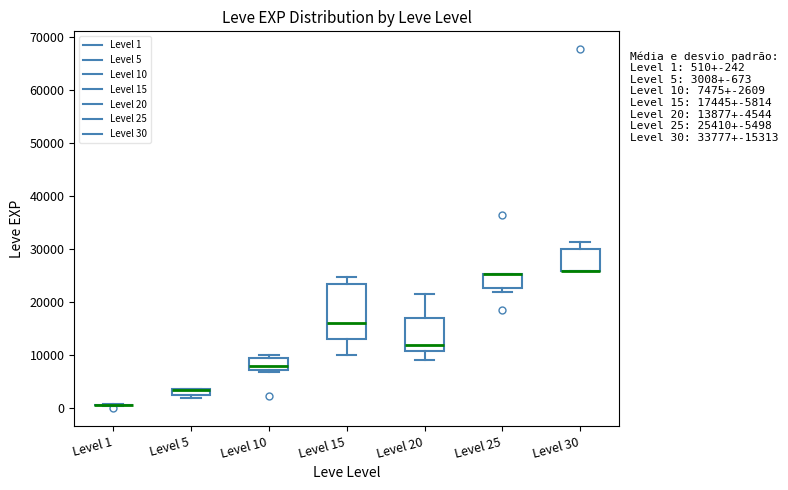

Comparing the boxes themselves (not the whiskers), which one is the tallest?

Level 15